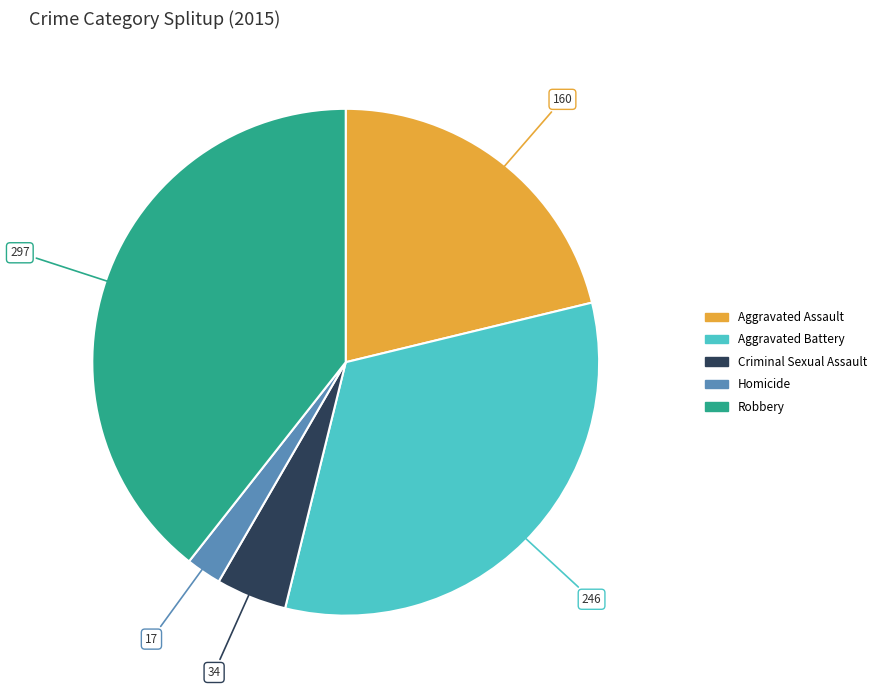

Rank the categories by value from highest to lowest.

Robbery, Aggravated Battery, Aggravated Assault, Criminal Sexual Assault, Homicide